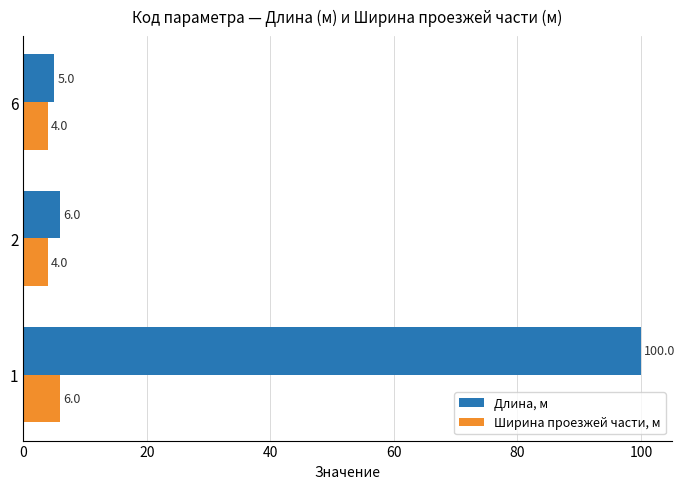

Count the number of data series in this chart.

2